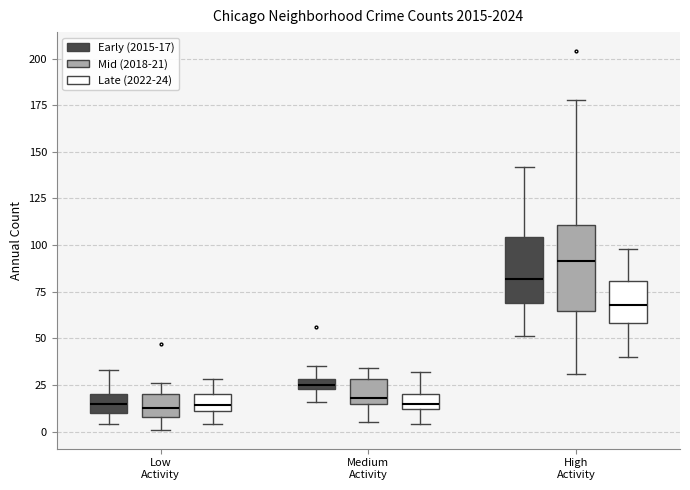

Comparing the boxes themselves (not the whiskers), which one is the tallest?

High Activity (Mid (2018-21))